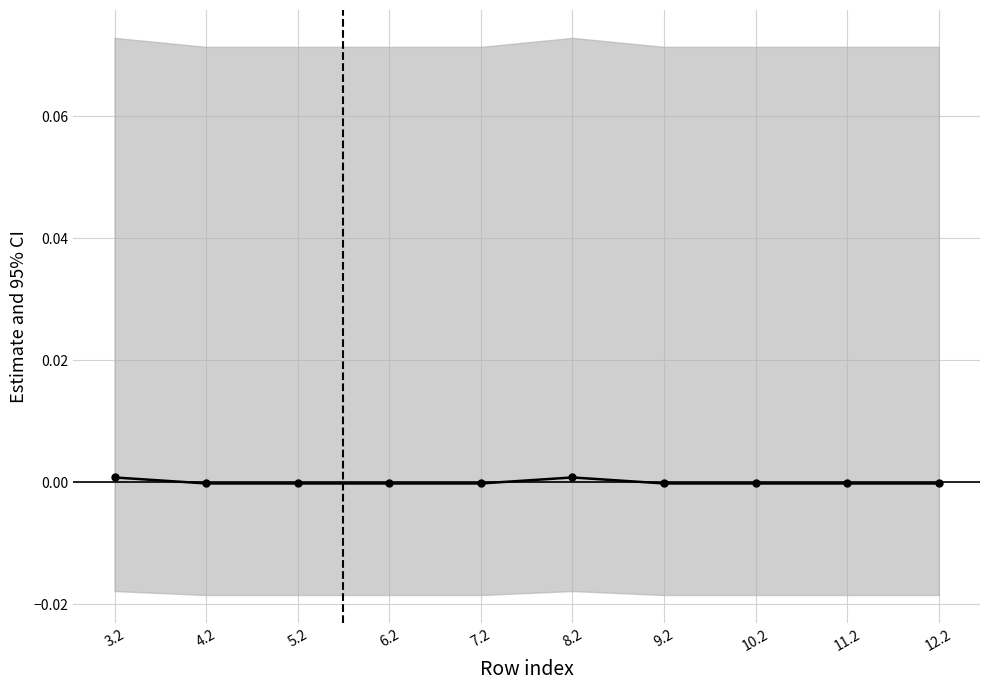

How many lines are shown in the chart?

1